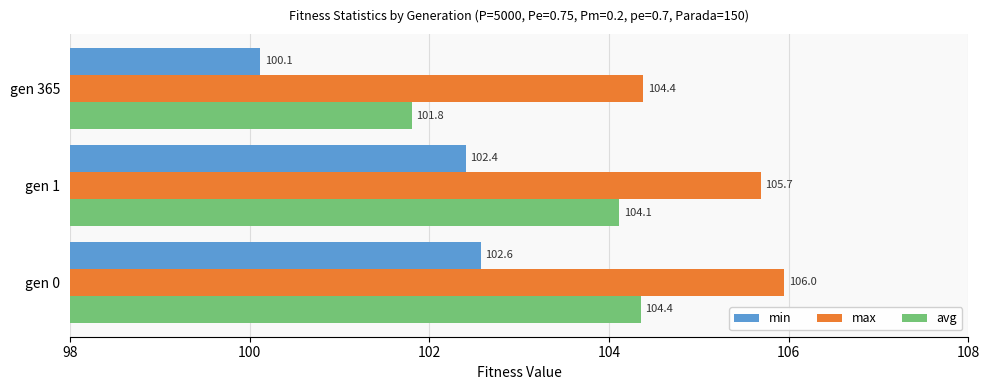

True or false: min has a value of 102.6 at gen 0.

True